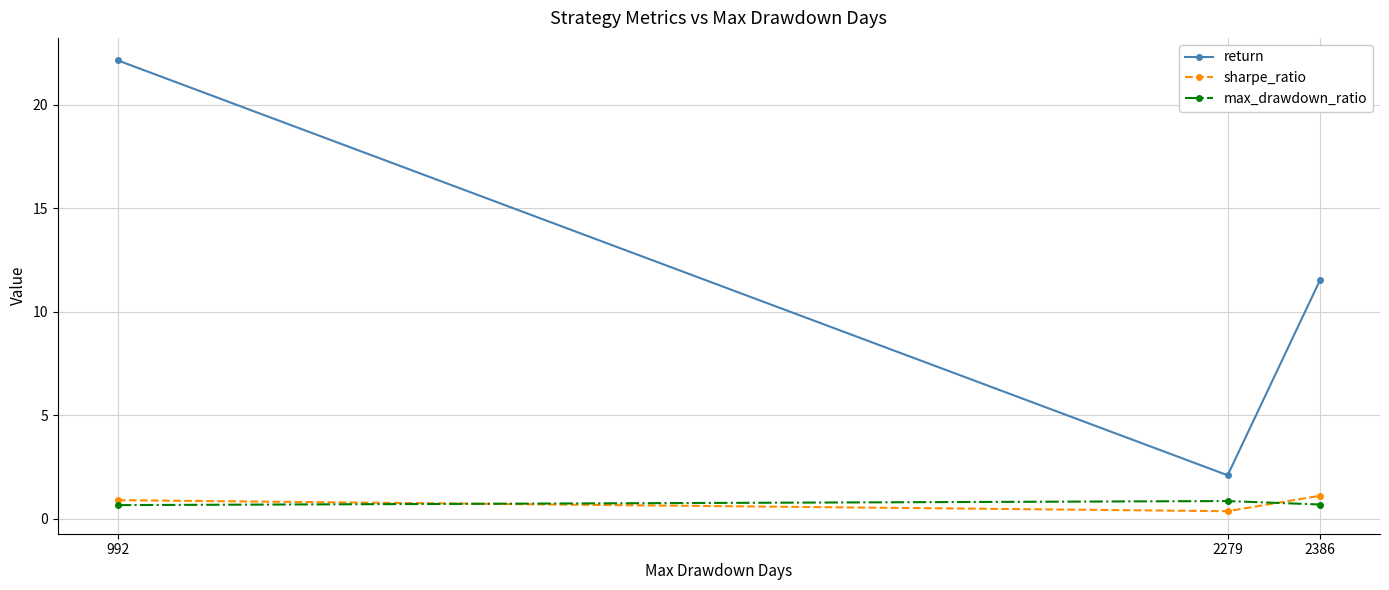

Reading right to left, extract all data points from this chart.

return: 11.5	2.1	22.1
sharpe_ratio: 1.1	0.4	0.9
max_drawdown_ratio: 0.7	0.9	0.7